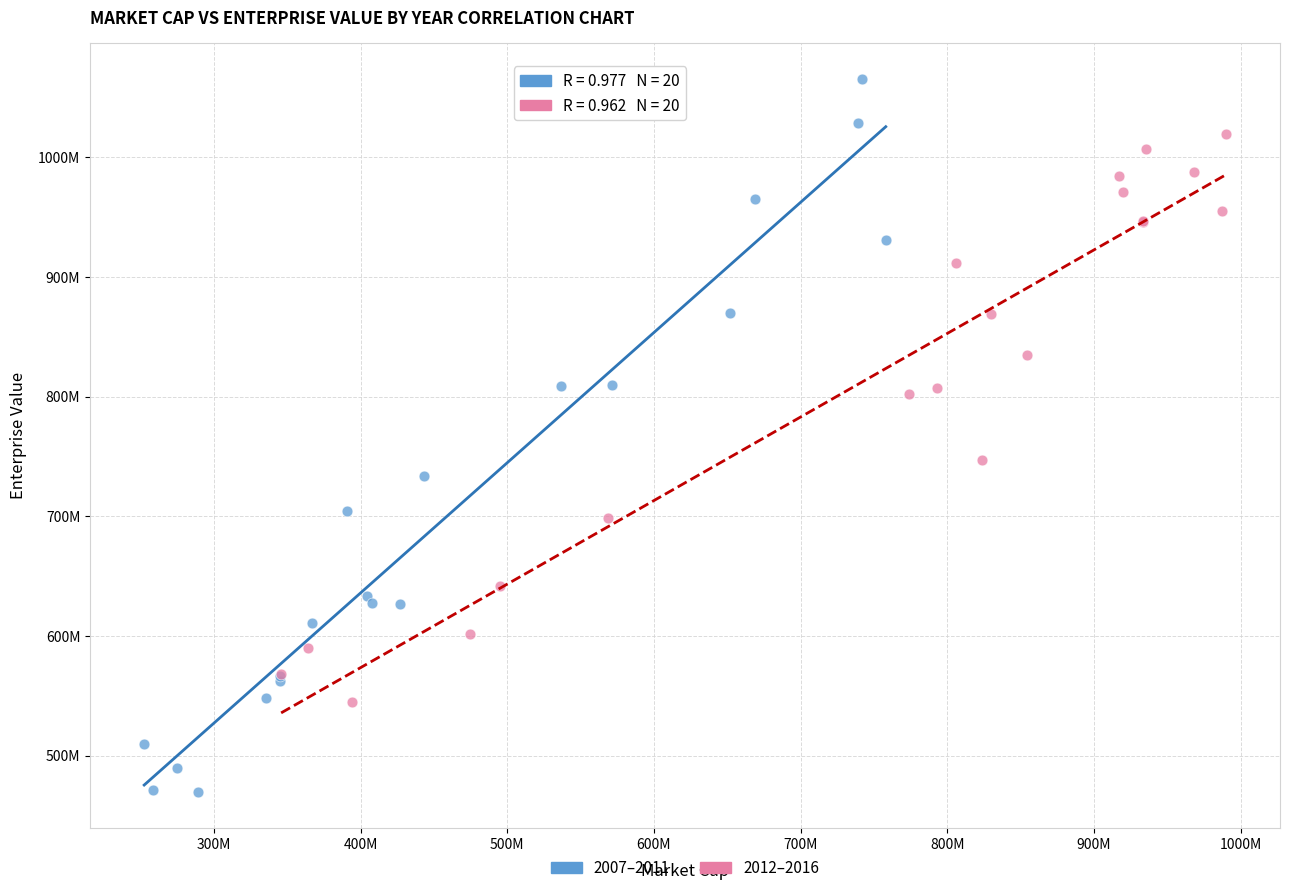

What are all the series names shown in the legend?

2007–2011, 2012–2016